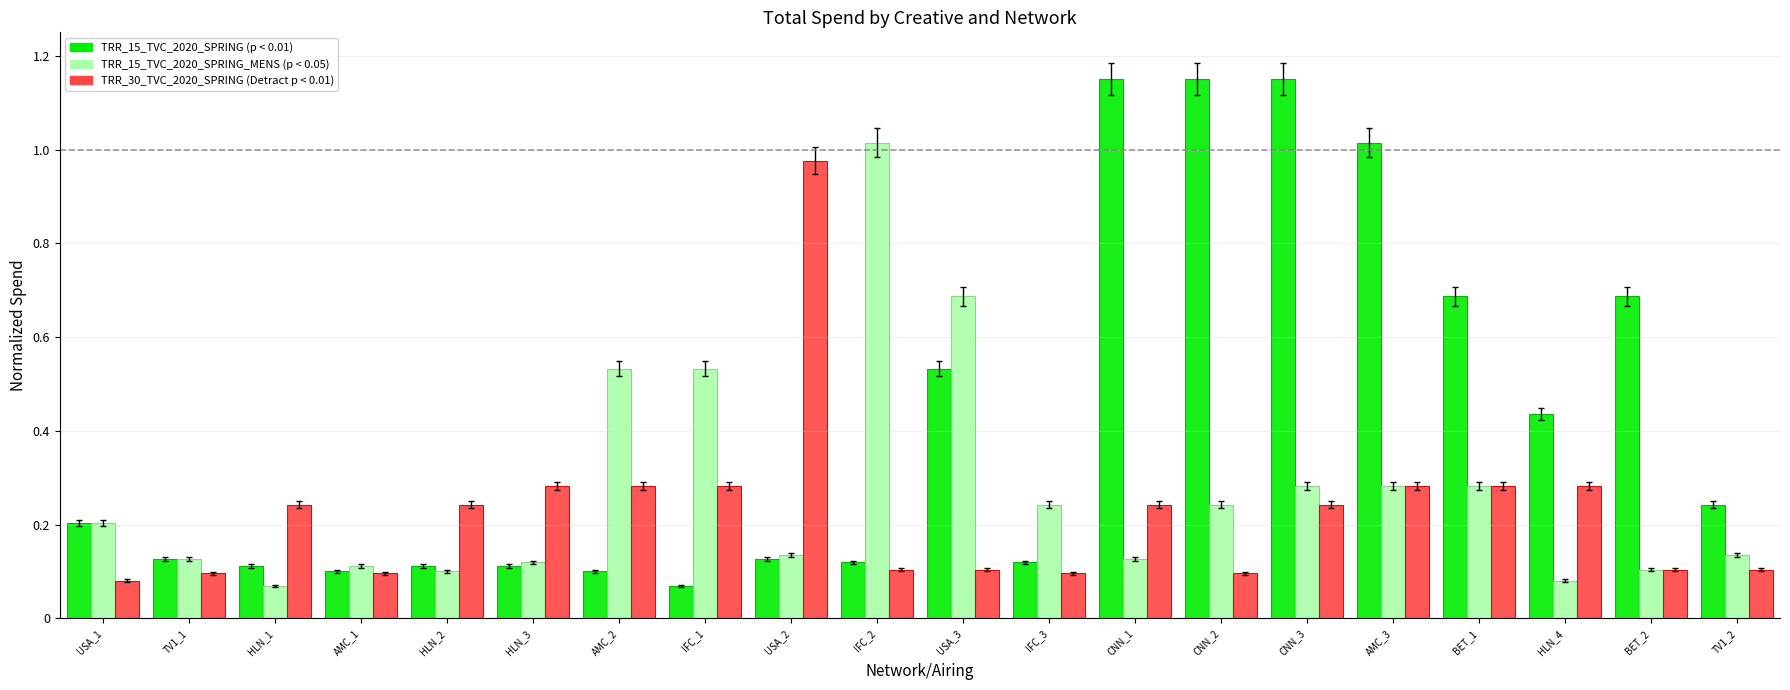

At which category is the sum across all series the highest?

CNN_3